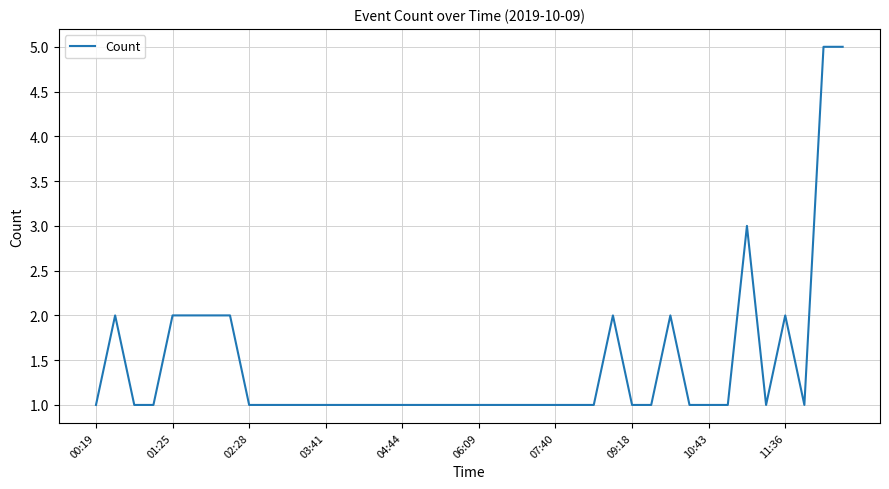

What is the maximum value shown in the chart?

5